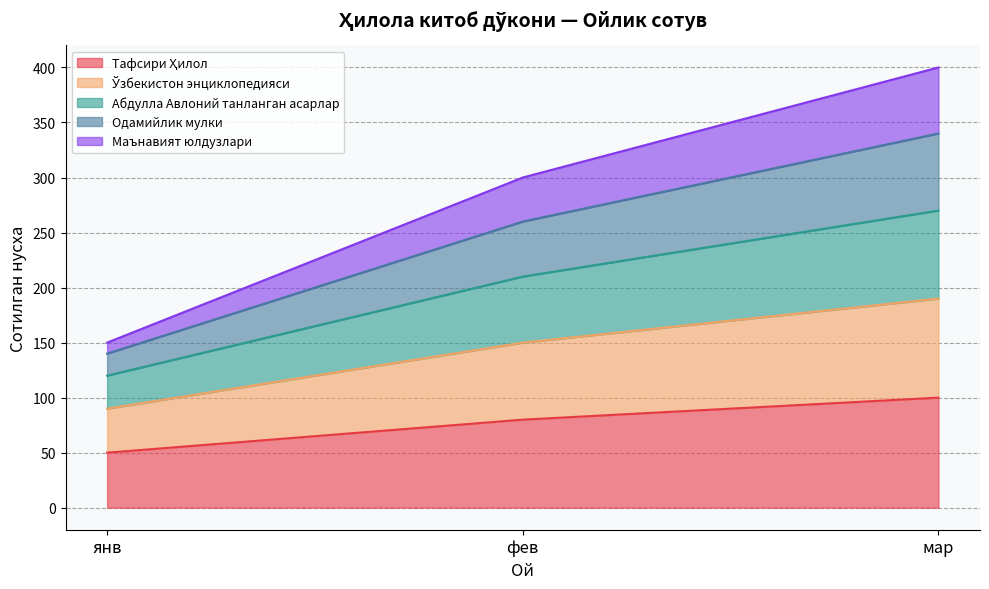

Is it true that Маънавият юлдузлари equals 400 at мар?

True